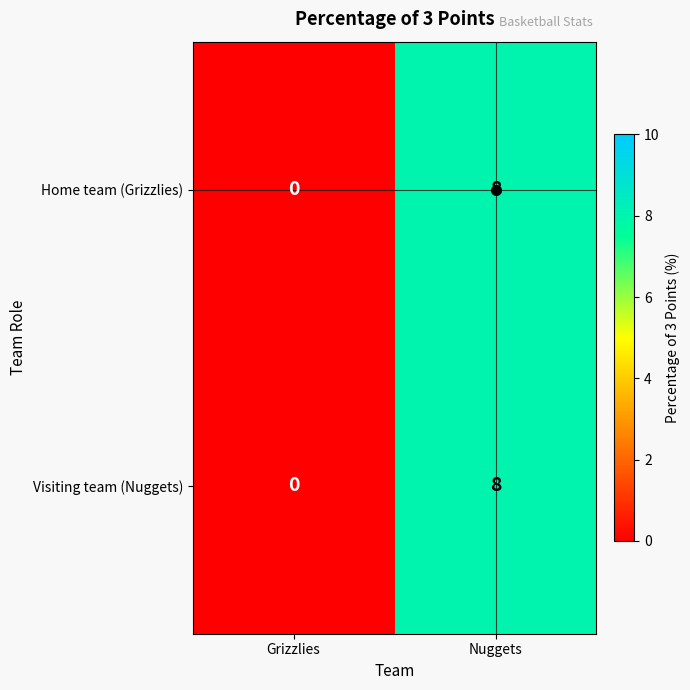

What is the difference between the maximum and minimum values in the Home team (Grizzlies) series?

8